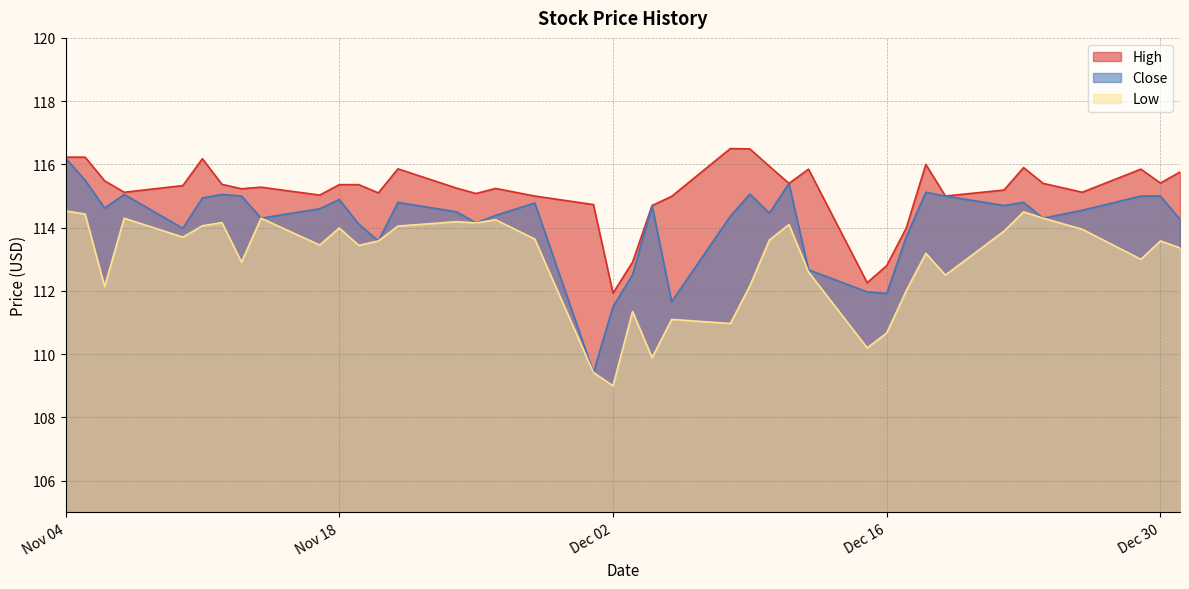

True or false: High and Low intersect in this chart.

False